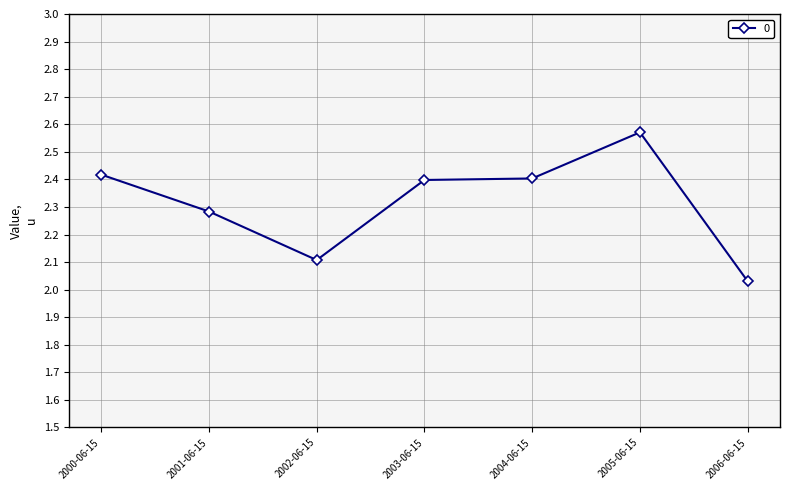

Where is the first local minimum?

2002-06-15